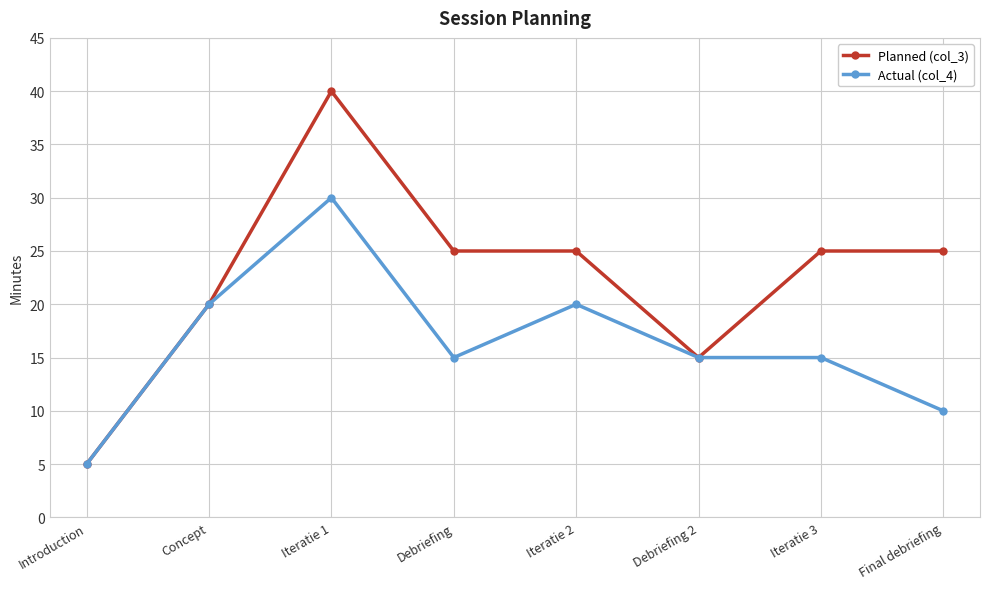

True or false: Actual (col_4) has more than 1 interior local peaks.

True